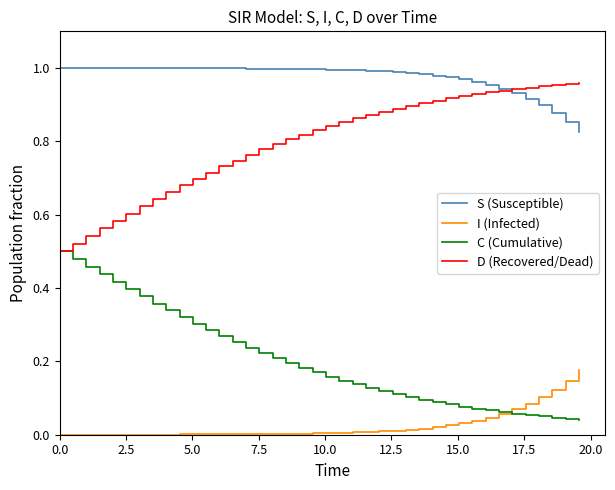

Rank the series by their average value, from highest to lowest.

S (Susceptible), D (Recovered/Dead), C (Cumulative), I (Infected)